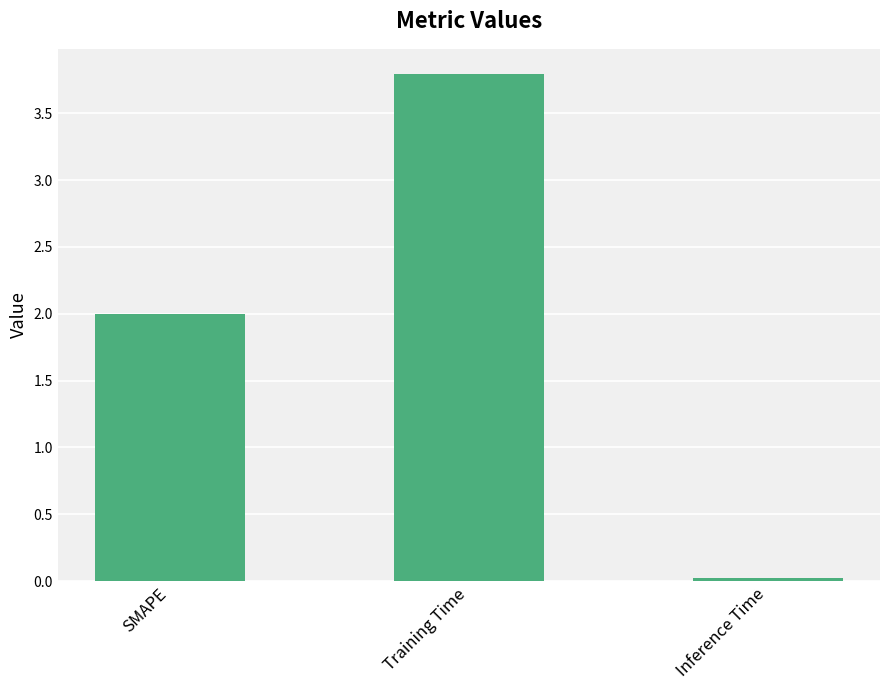

What is the label of the 2nd bar from the right?

Training Time